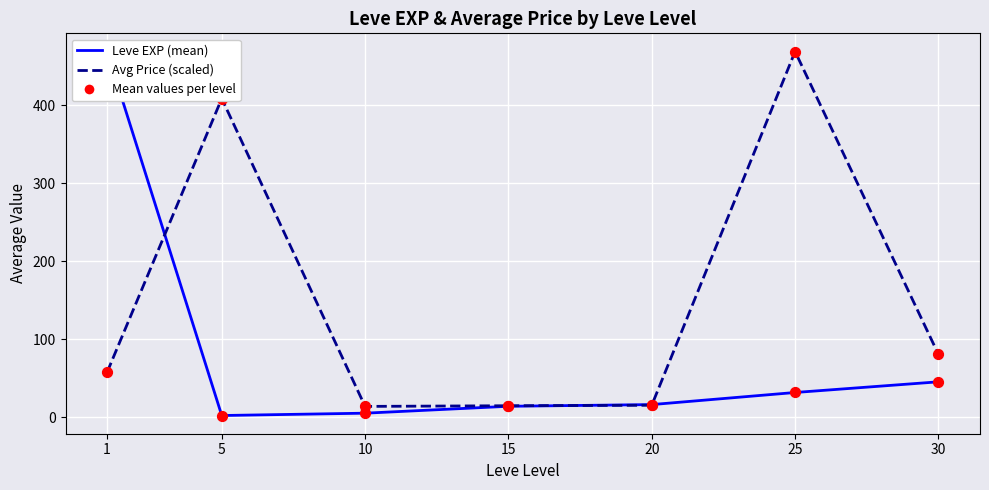

Which series has the largest Y range (max minus min)?

Leve EXP (mean)